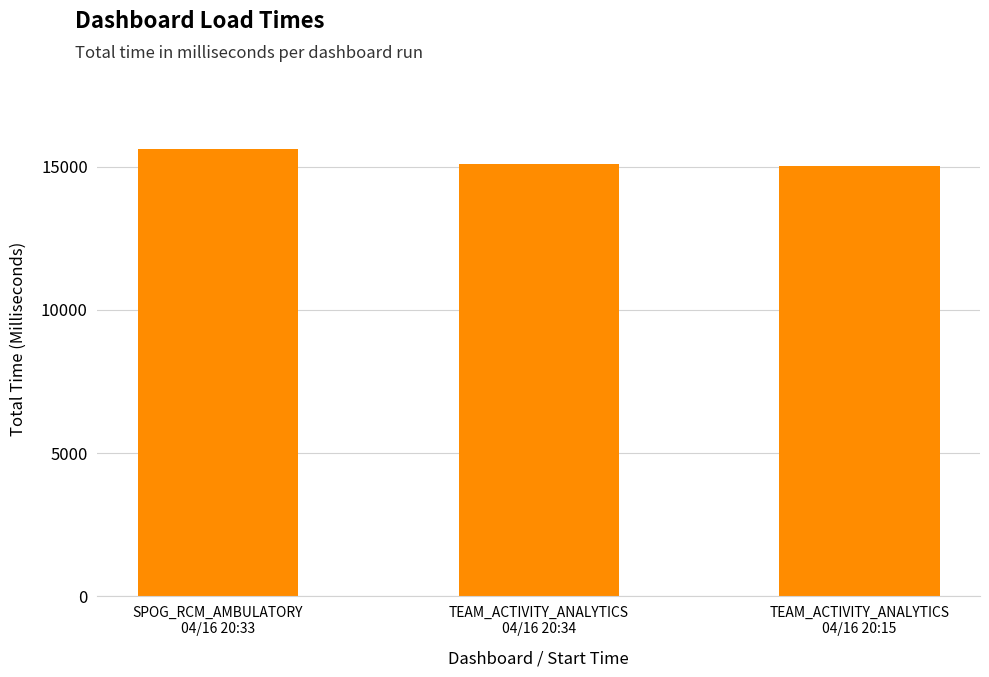

What is the value of the 2nd bar from the left?

15098